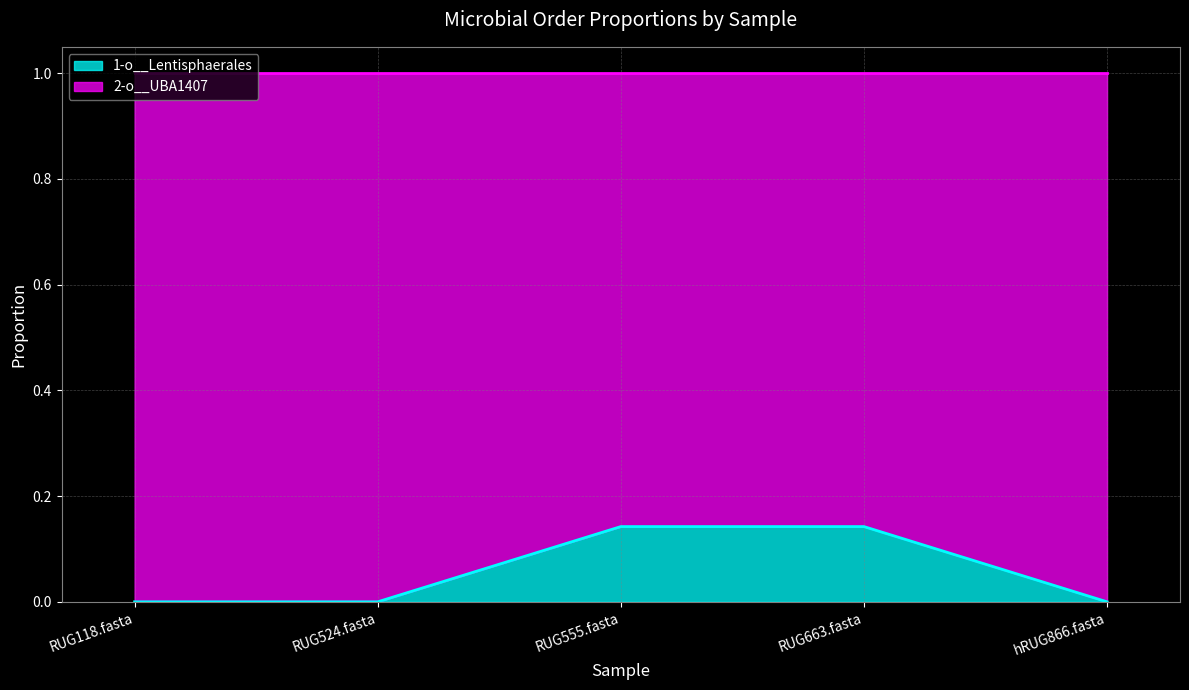

Which label corresponds to the largest value in the chart?

RUG555.fasta